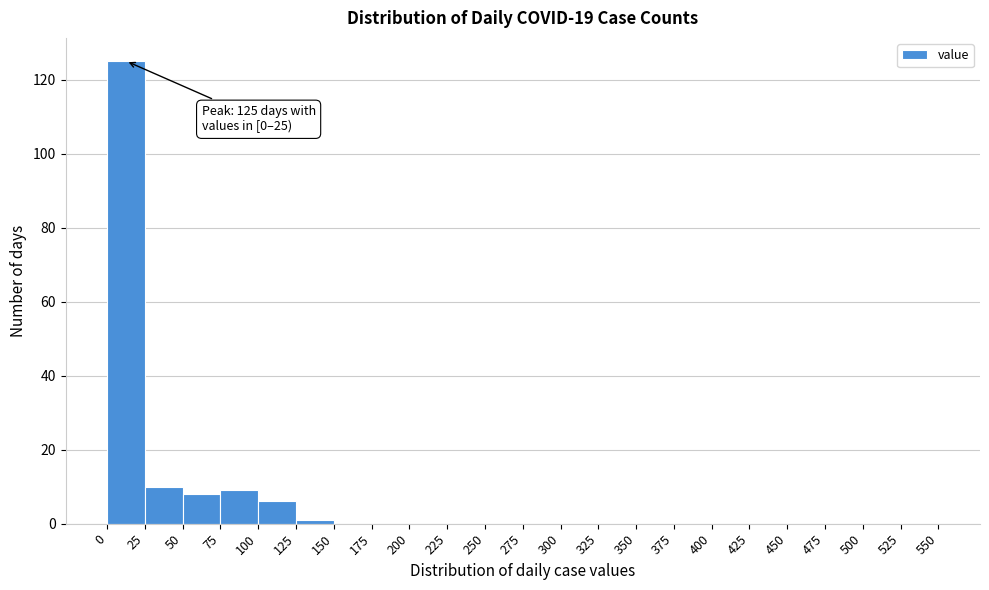

Which range on the x-axis has the tallest bar?

0 to 25